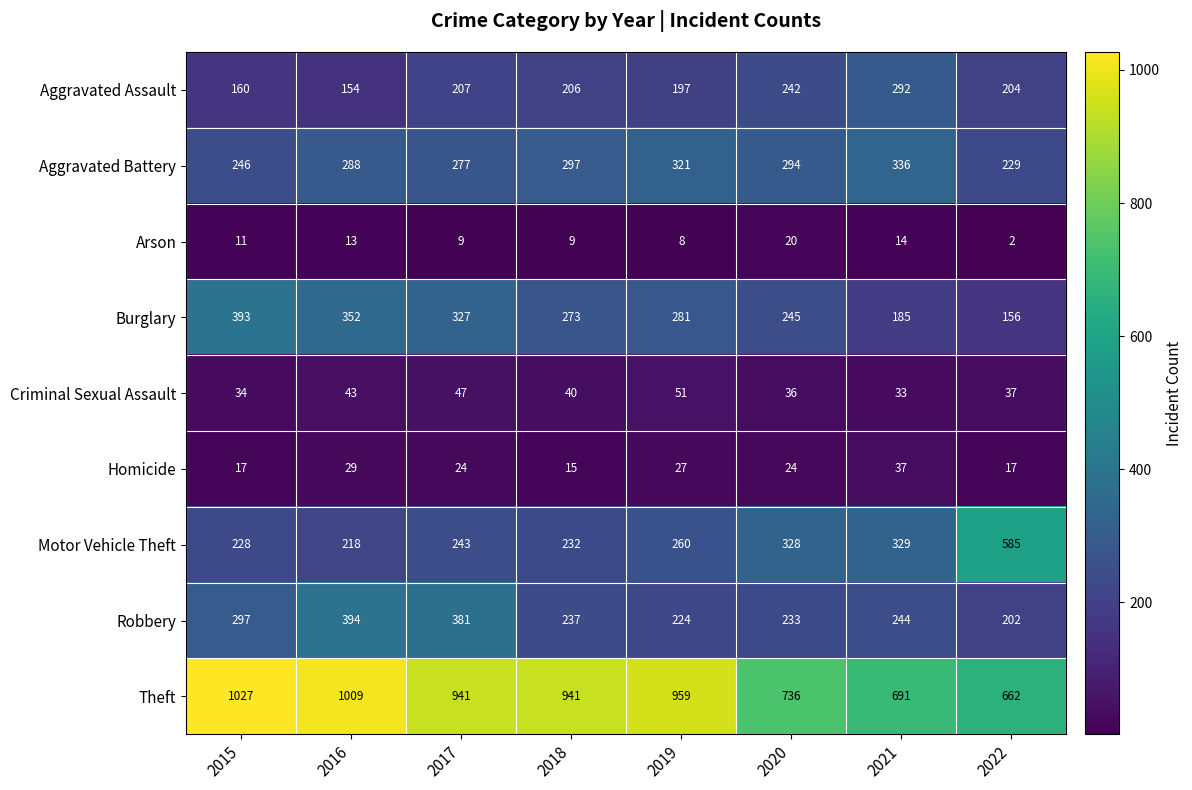

Count the Burglary values in the range 245 to 352.

5